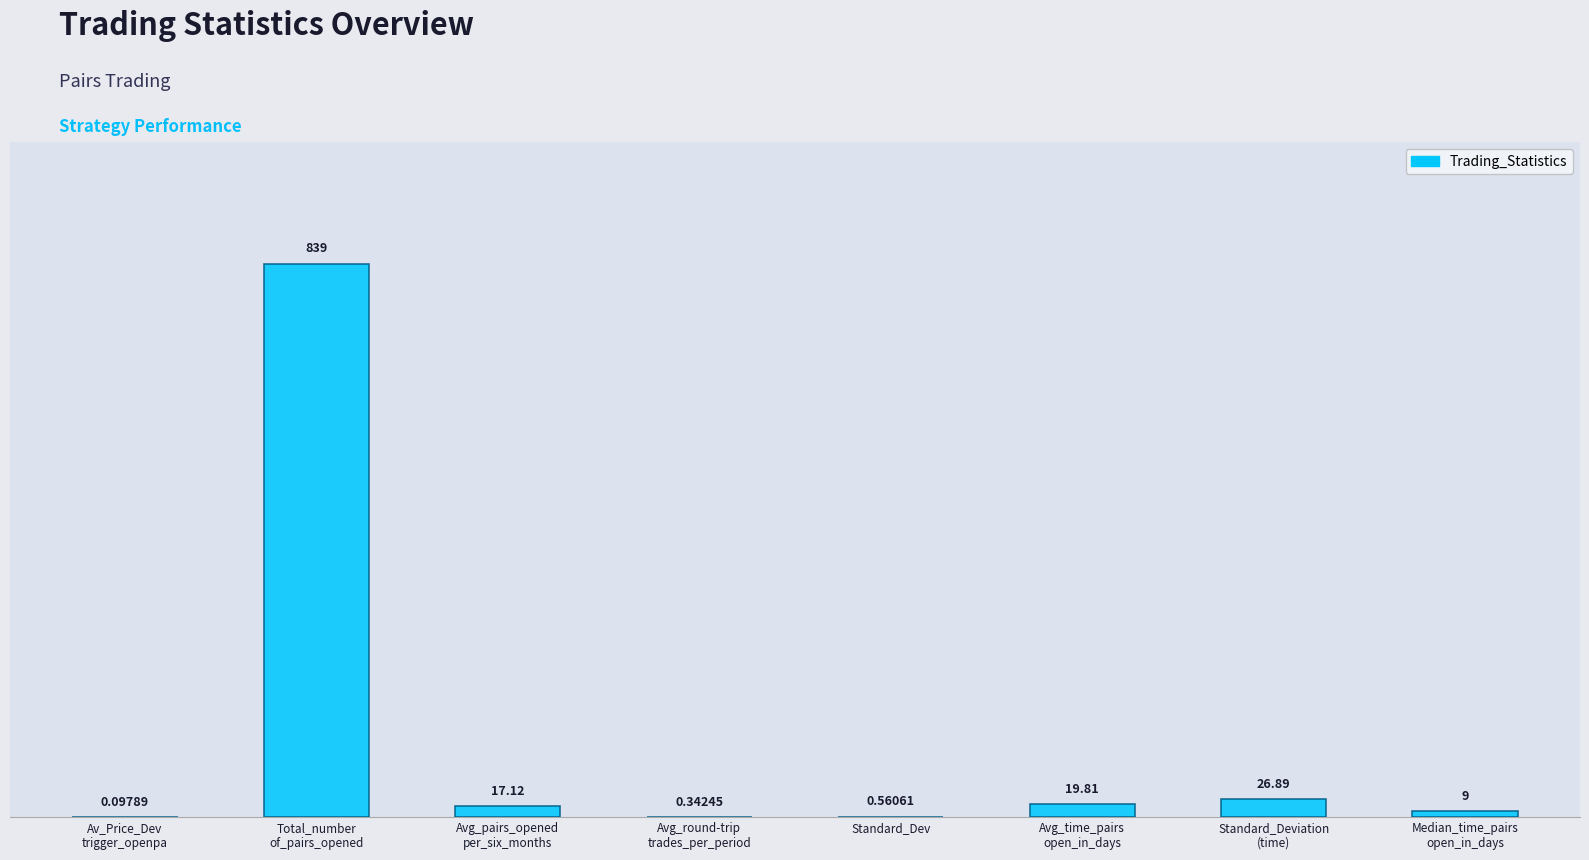

What is the sum of all values?

912.8